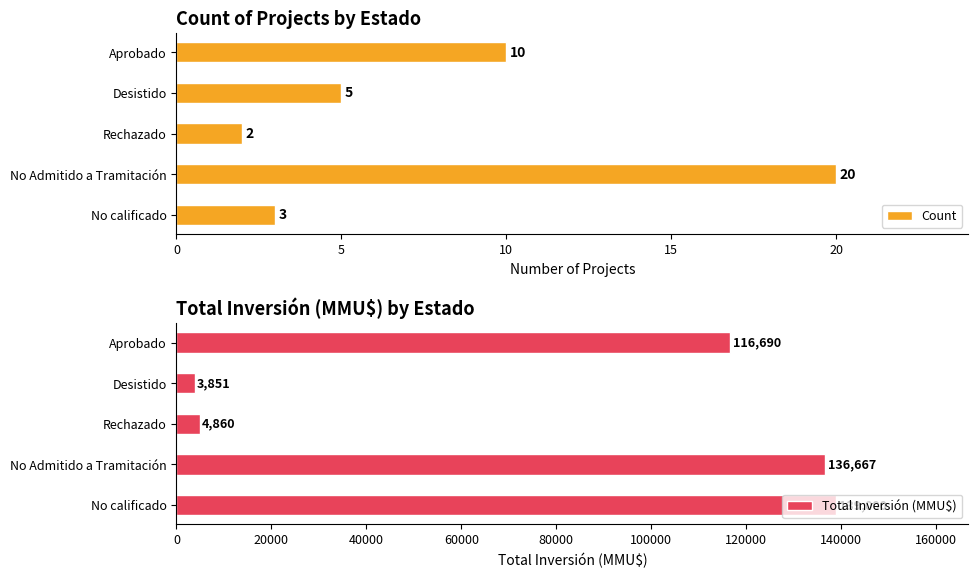

True or false: Total Inversión (MMU$) has a value of 4860 at Rechazado.

True